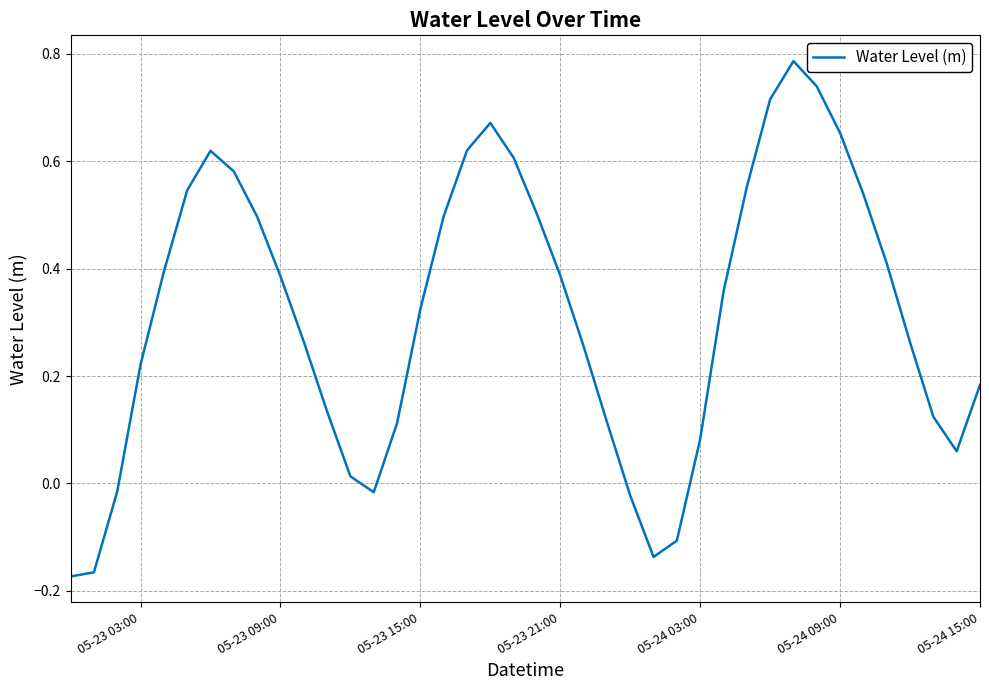

Count the number of data series in this chart.

1